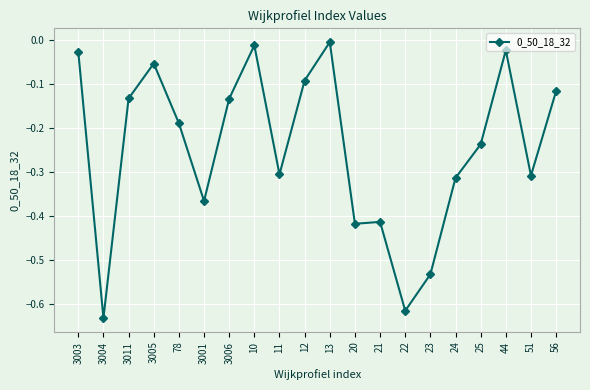

Is it true that the value at 3011 is -0.2?

False